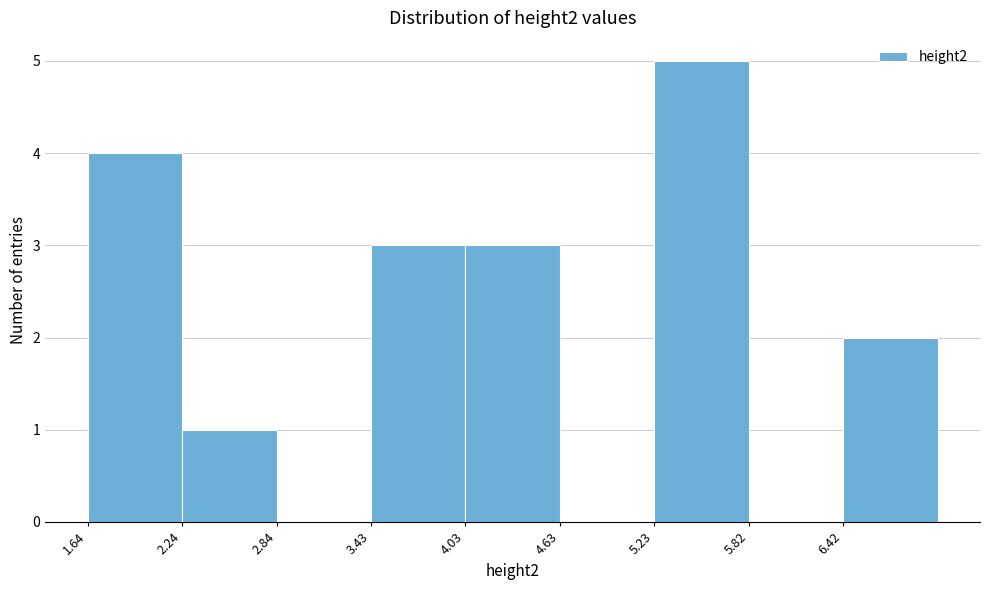

Reading left to right, transcribe this chart: for each bar, give the range it covers on the x-axis and its height. Neither the bar edges nor the heights are printed on the chart, so give them approximately, as read against the axes.

1.6 to 2.2: 4
2.2 to 2.8: 1
2.8 to 3.4: 0
3.4 to 4.0: 3
4.0 to 4.6: 3
4.6 to 5.2: 0
5.2 to 5.8: 5
5.8 to 6.4: 0
6.4 to 7.0: 2